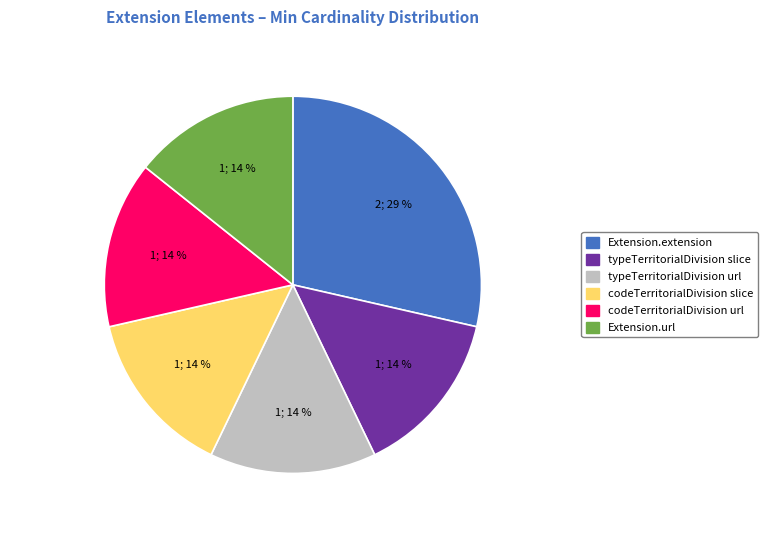

To the nearest percent, what is the average slice percentage?

17%